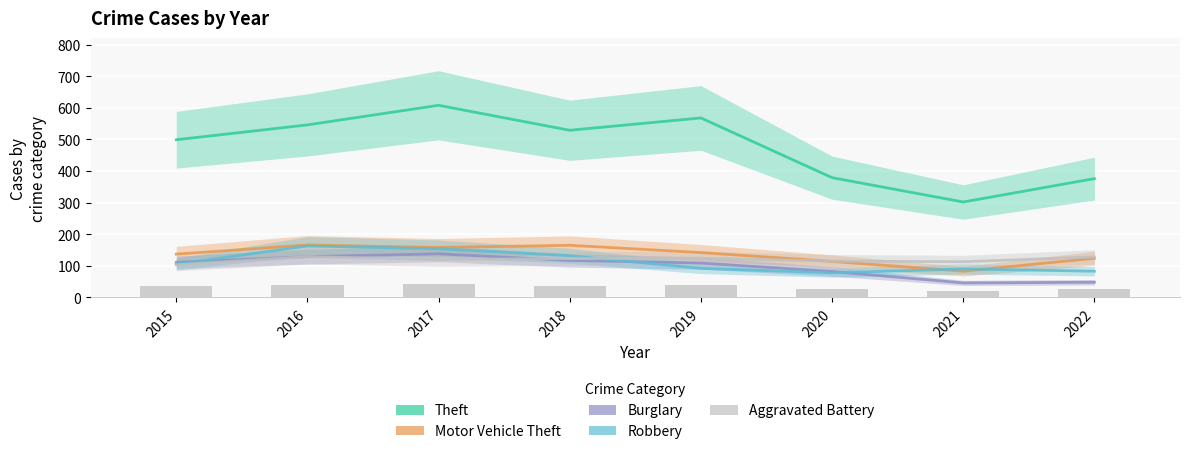

At which category is the sum across all series the highest?

2017